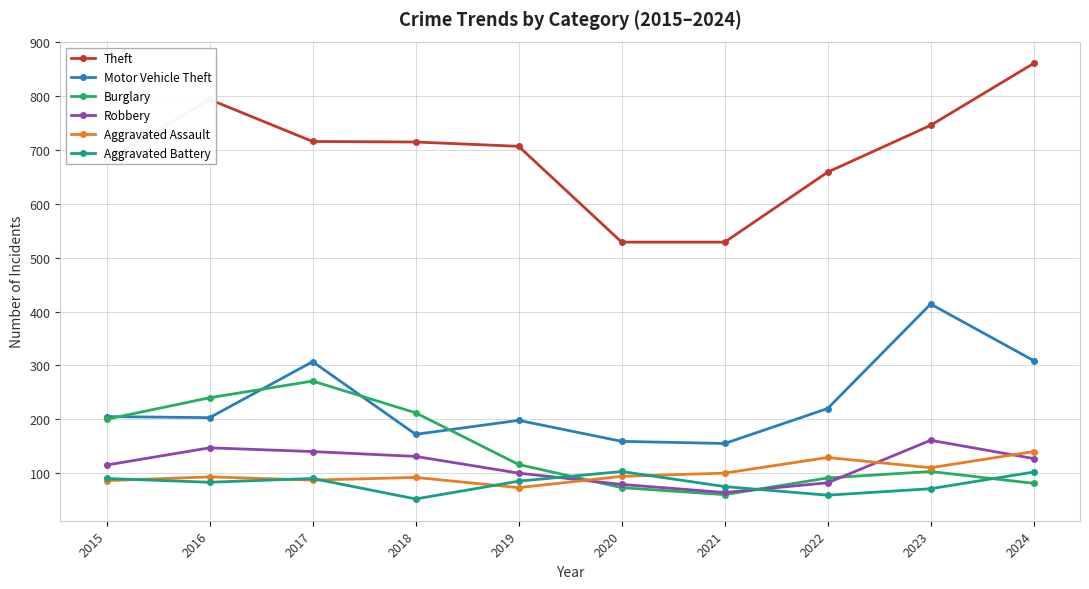

Which series has the widest spread of values?

Theft